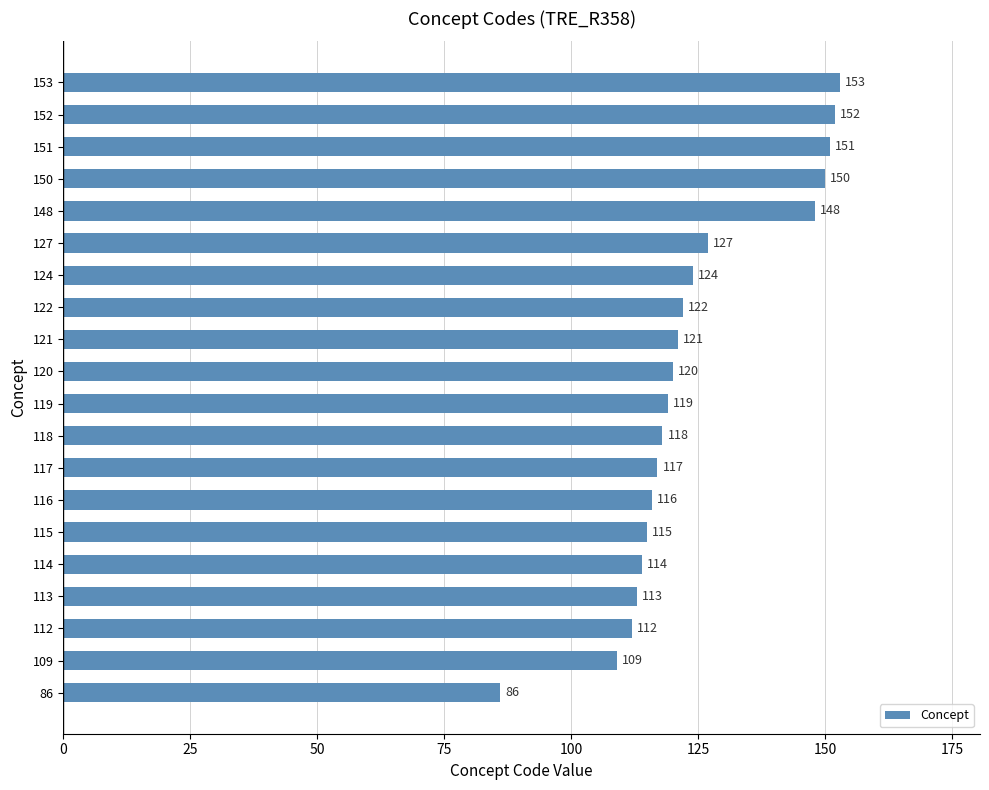

At which label is the value closest to 119?

119